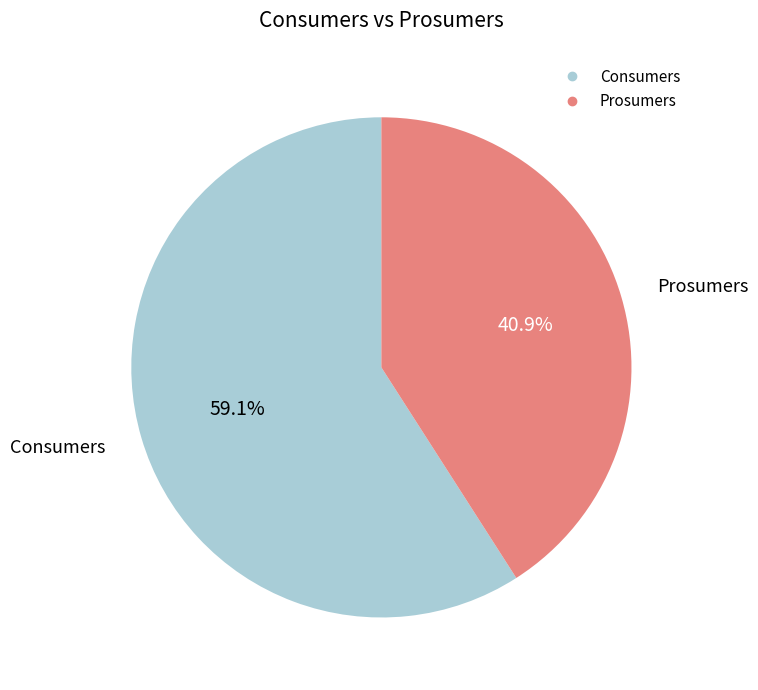

What is the ratio of the value at Prosumers to the value at Consumers?

0.7